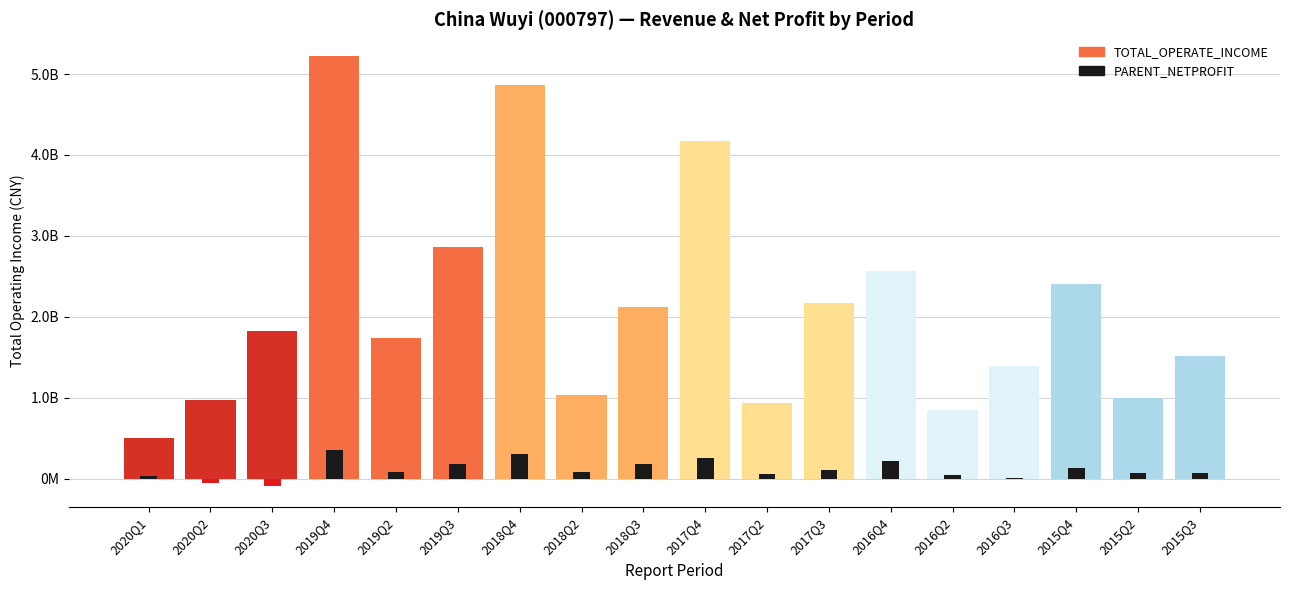

What is the average value of the PARENT_NETPROFIT series?

112184966.1